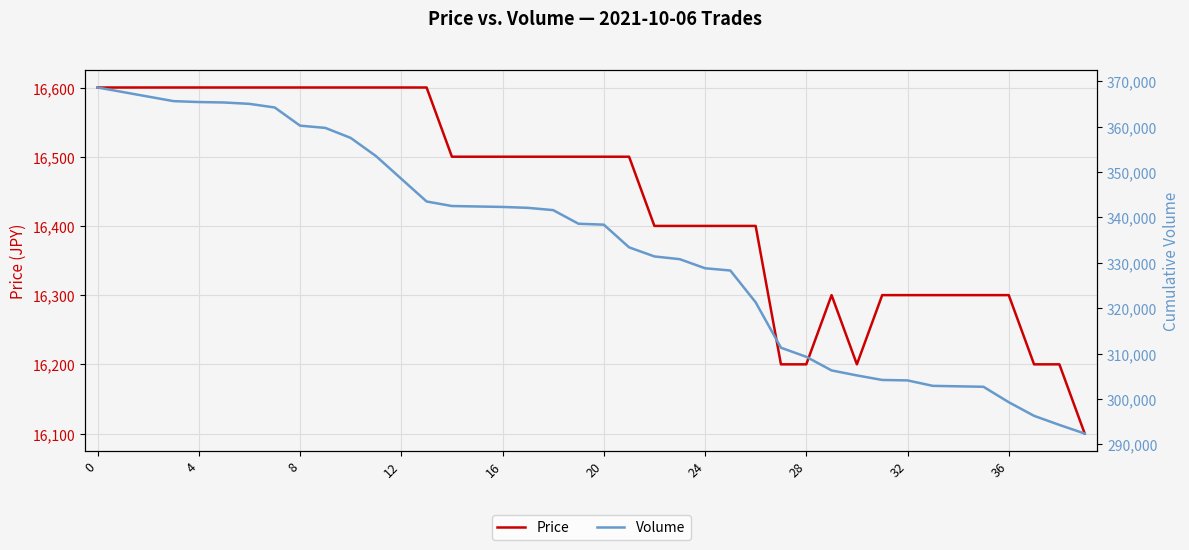

How many values in the Price series are below 16500?

18